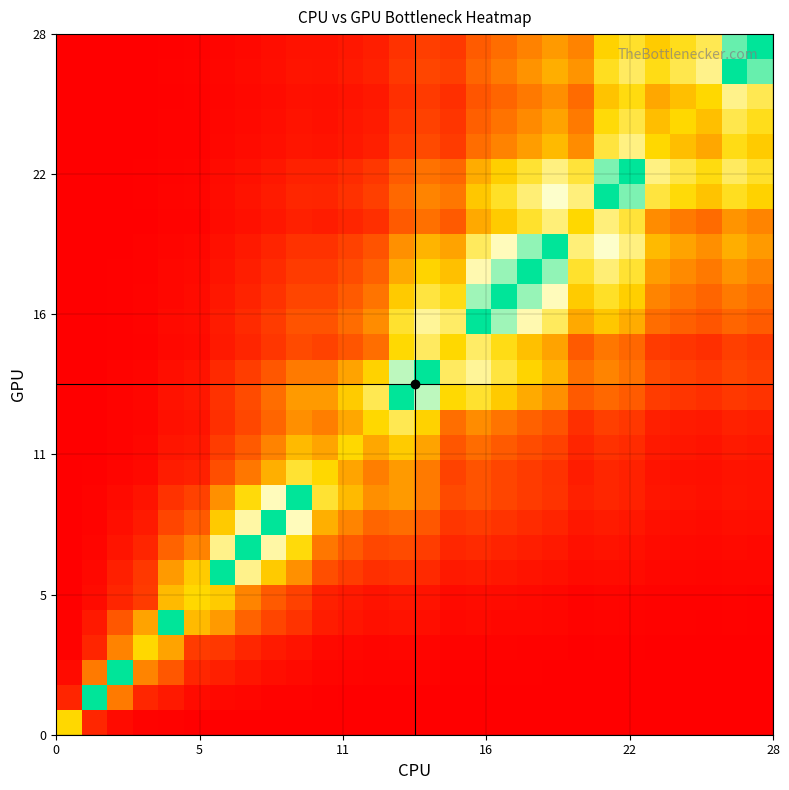

What is the greatest value displayed?

1.0